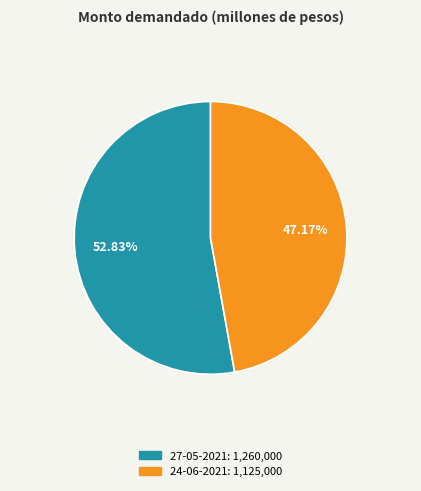

Is it true that 24-06-2021 is 47% of the pie?

True